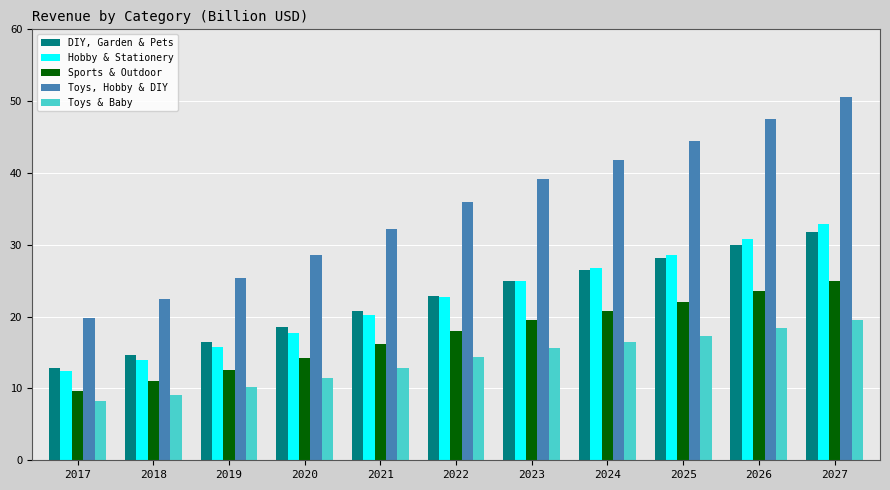

Reading left to right, what are all the values shown in this chart?

DIY, Garden & Pets: 2017=12.9	2018=14.6	2019=16.5	2020=18.6	2021=20.8	2022=22.9	2023=24.9	2024=26.5	2025=28.2	2026=30.0	2027=31.8
Hobby & Stationery: 2017=12.4	2018=14.0	2019=15.8	2020=17.7	2021=20.2	2022=22.7	2023=24.9	2024=26.7	2025=28.6	2026=30.8	2027=32.8
Sports & Outdoor: 2017=9.6	2018=11.0	2019=12.6	2020=14.3	2021=16.1	2022=18.0	2023=19.5	2024=20.8	2025=22.1	2026=23.5	2027=24.9
Toys, Hobby & DIY: 2017=19.9	2018=22.4	2019=25.3	2020=28.6	2021=32.3	2022=36.0	2023=39.2	2024=41.8	2025=44.4	2026=47.5	2027=50.5
Toys & Baby: 2017=8.2	2018=9.1	2019=10.2	2020=11.4	2021=12.9	2022=14.4	2023=15.6	2024=16.5	2025=17.3	2026=18.5	2027=19.5